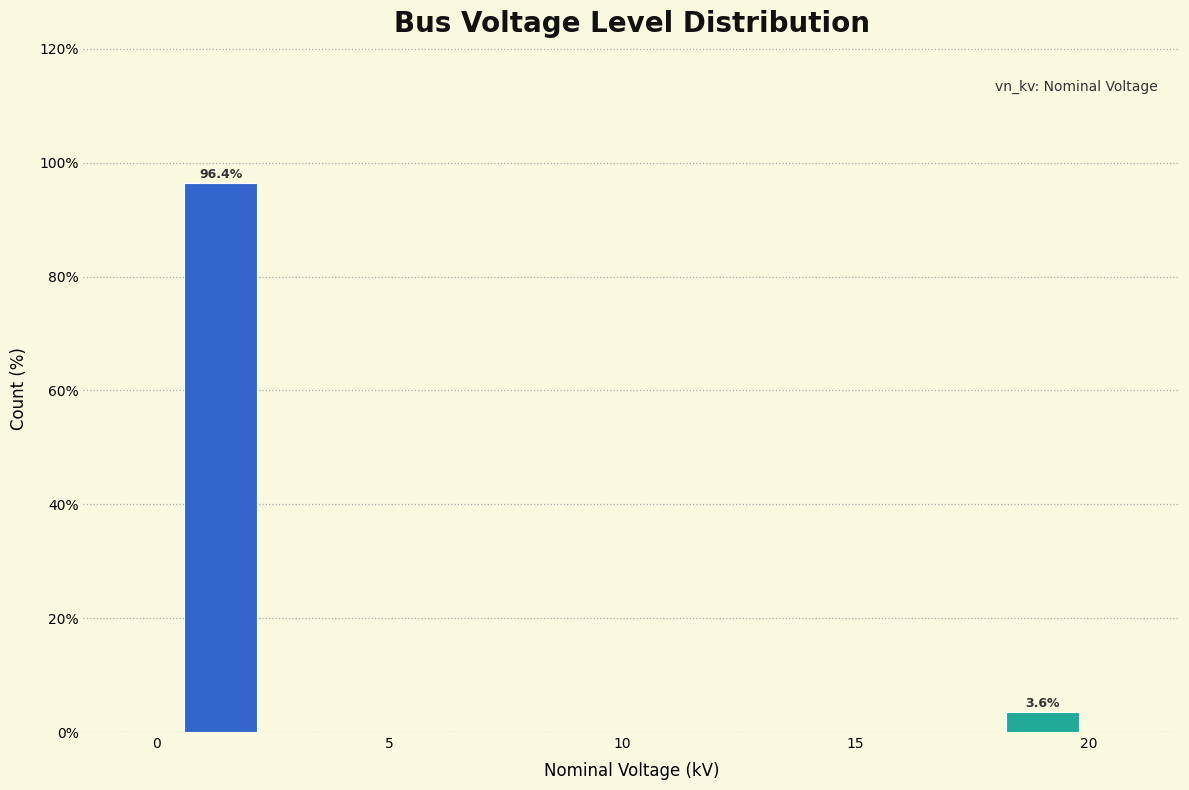

Around what value on the x-axis is the tallest bar? Give the approximate position of its centre, as read against the axis.

1.5